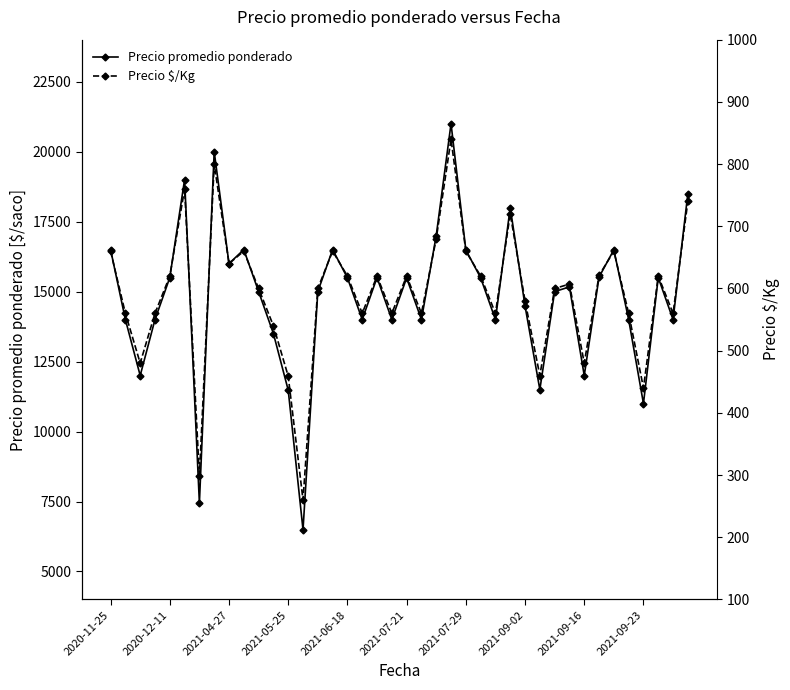

How many interior local peaks does the Precio promedio ponderado series have?

11